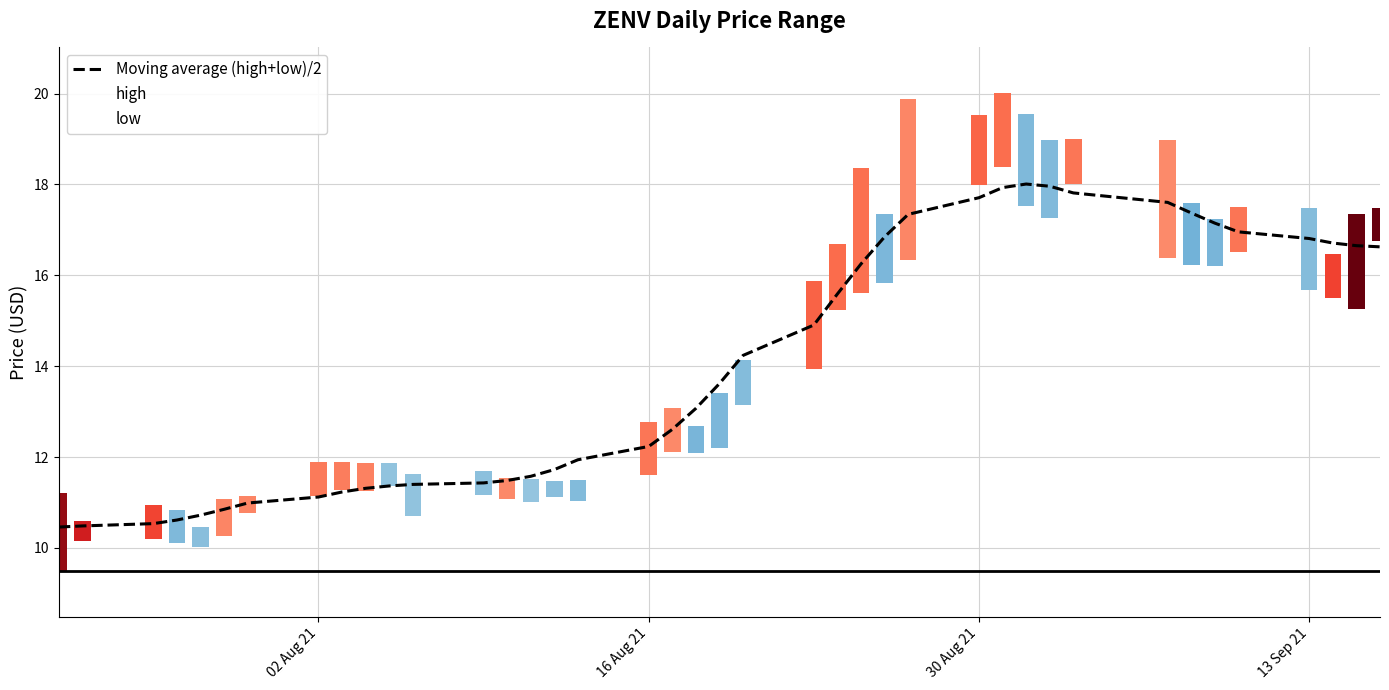

Does the chart contain any negative values?

No